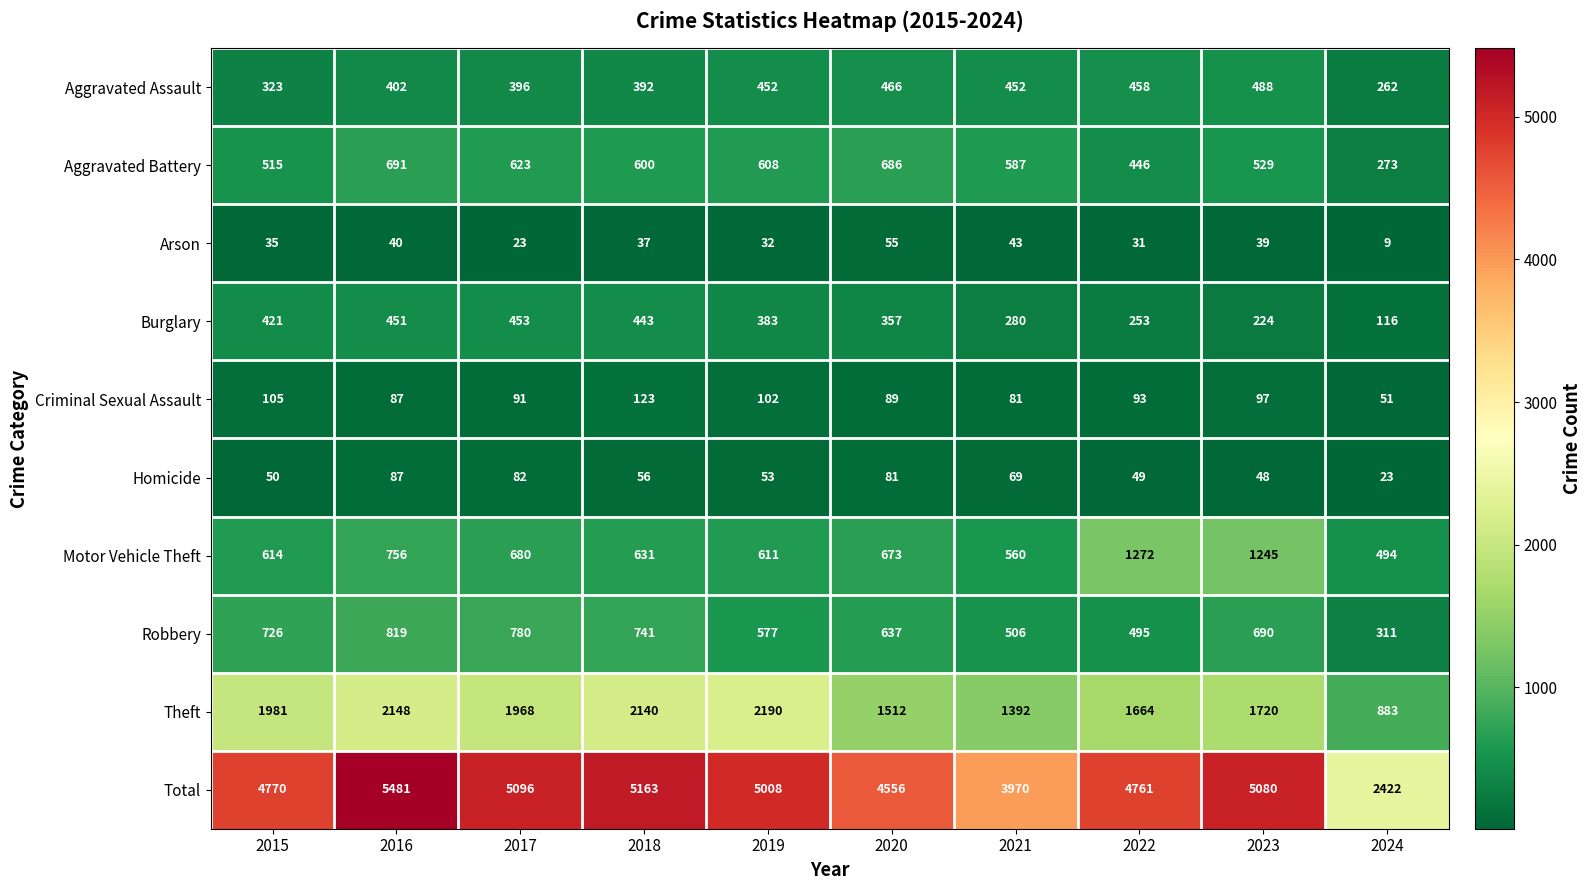

At which category is the sum across all series the highest?

2016